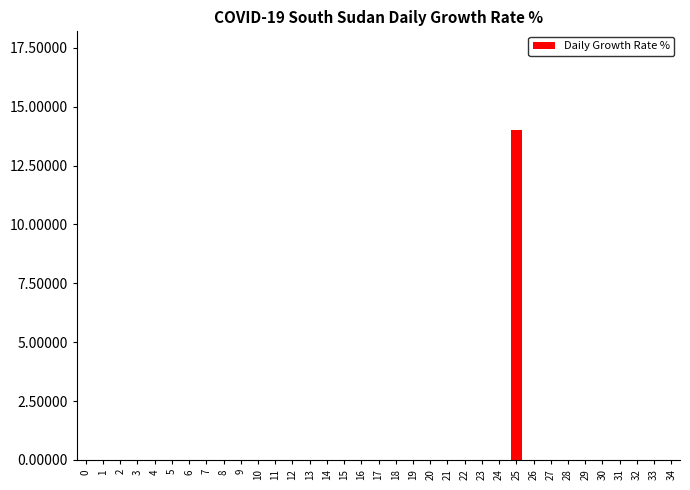

Is it true that the value at 4 is -9?

False